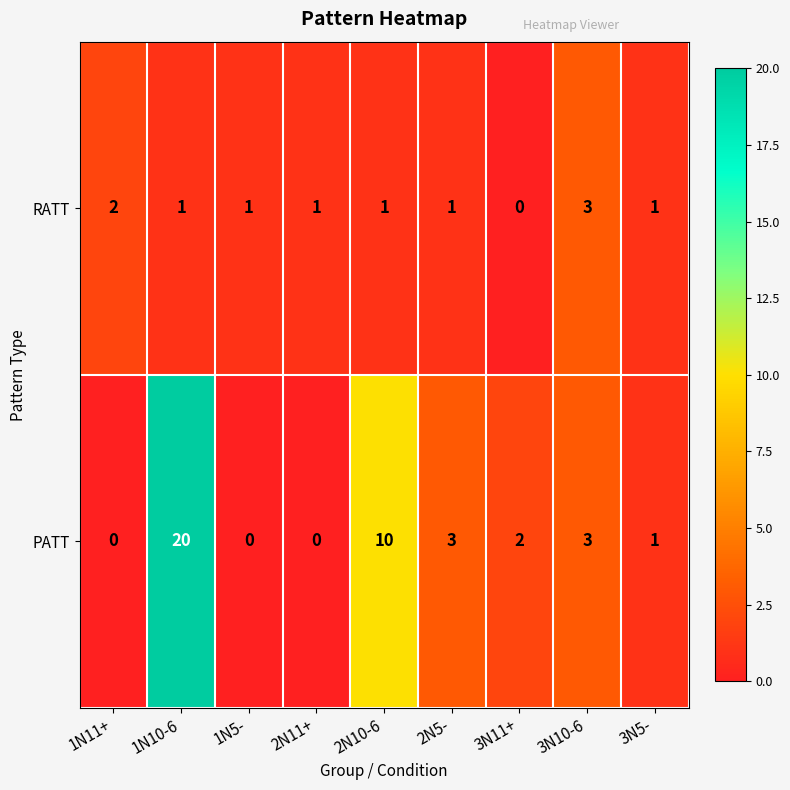

What is the difference between the PATT values at 2N5- and 1N11+?

3